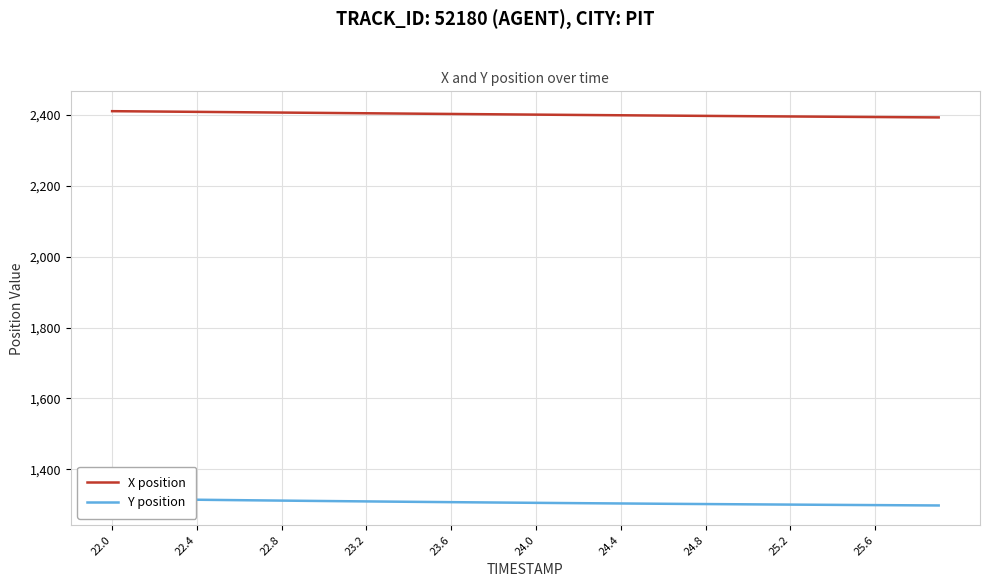

List the series in order of their overall mean, highest first.

X position, Y position